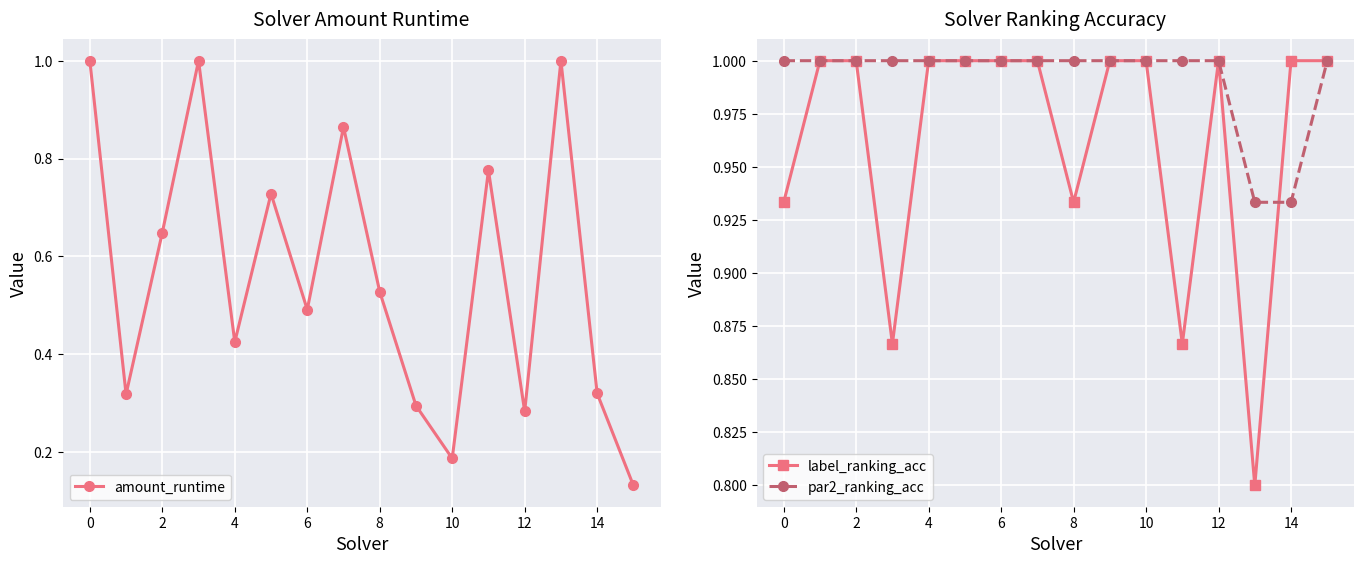

True or false: par2_ranking_acc has a value of 0.6 at 11.

False